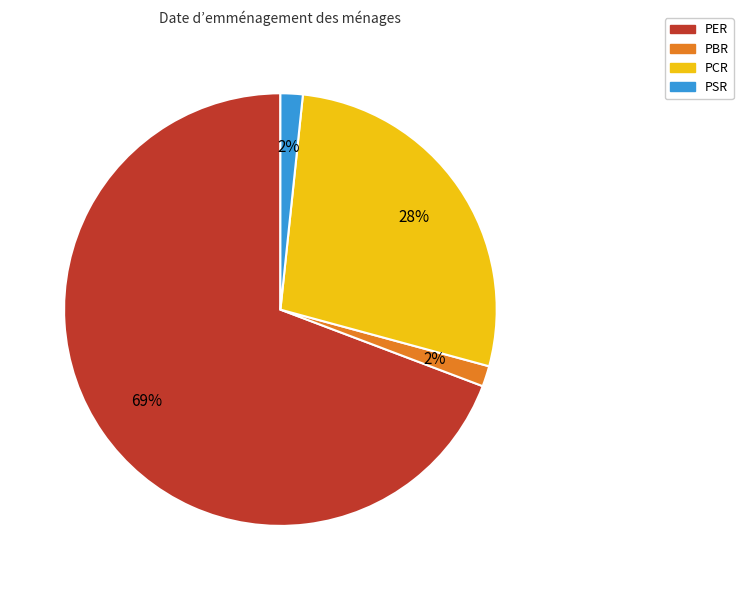

To the nearest percent, what is the average slice percentage?

25%